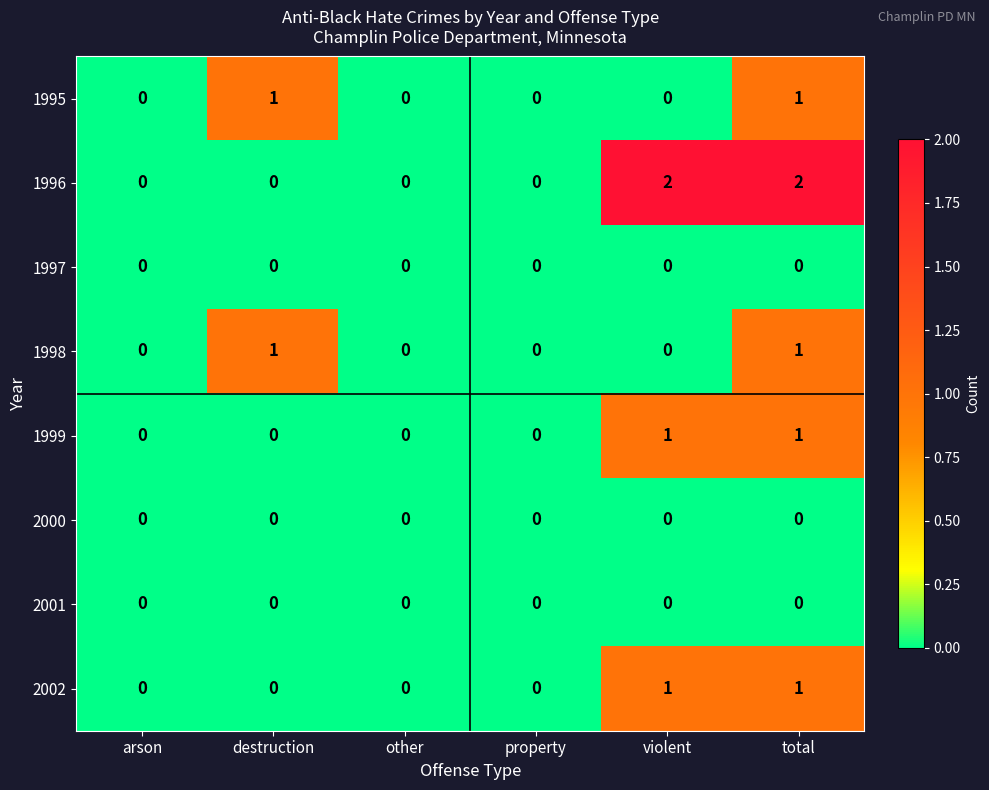

How many distinct data groups are displayed?

8